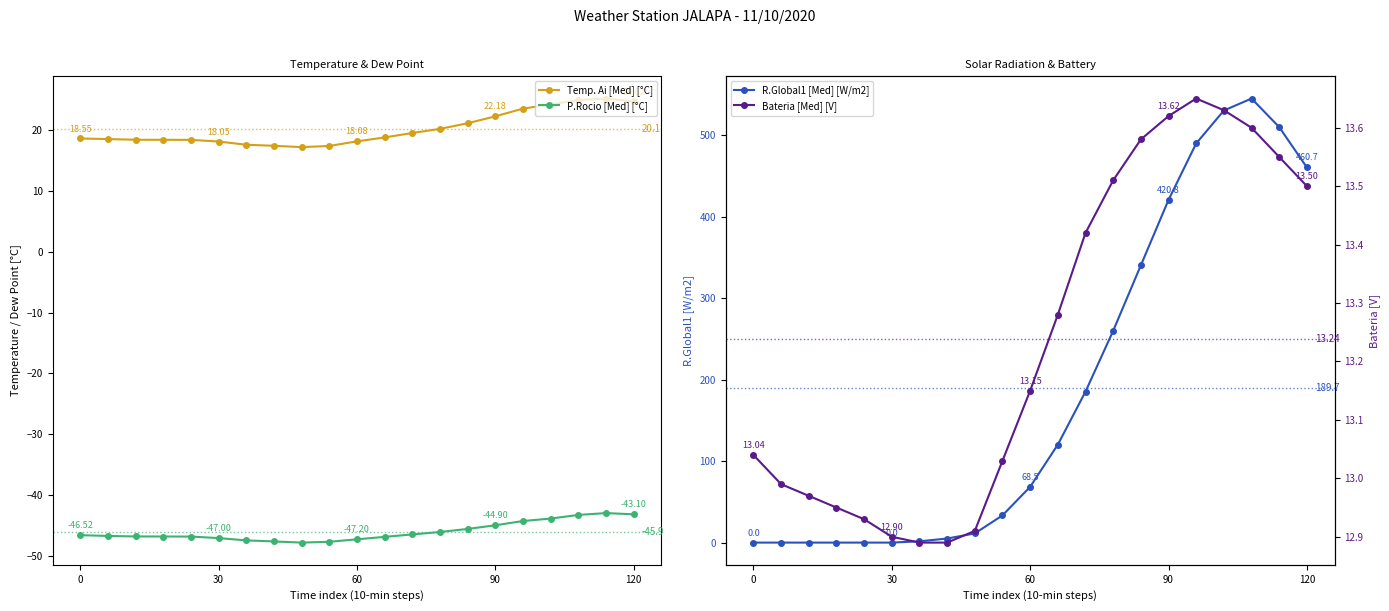

True or false: Temp. Ai [Med] [°C] has more than 0 interior local peaks.

True